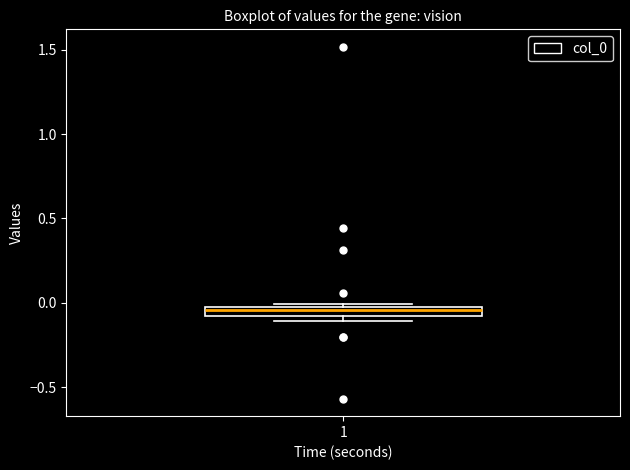

Where is the lower edge of the box at x = 1 on the y-axis? The values are not printed on the chart, so give them approximately, as read against the axis.

-0.10